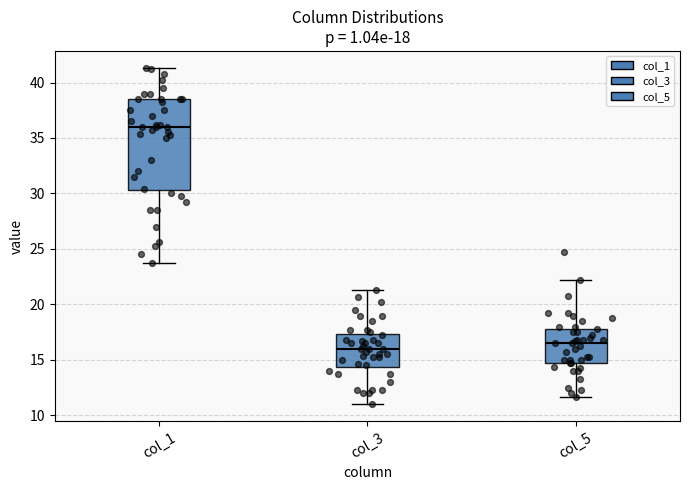

Which box is the tallest, from its lower edge to its upper edge?

col_1